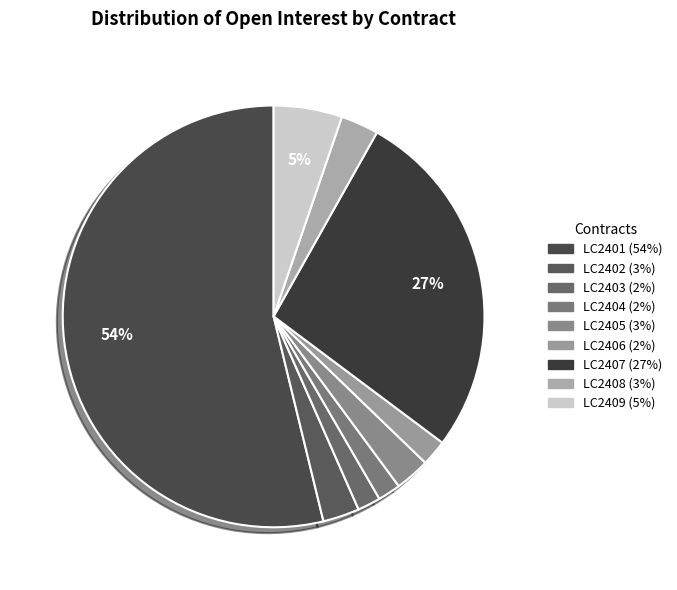

What percentage is the LC2408 slice, to the nearest percent?

3%